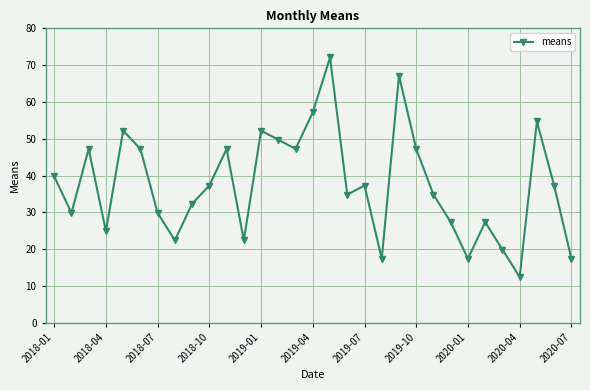

How many interior local valleys (lower than both neighbors) does the data have?

9